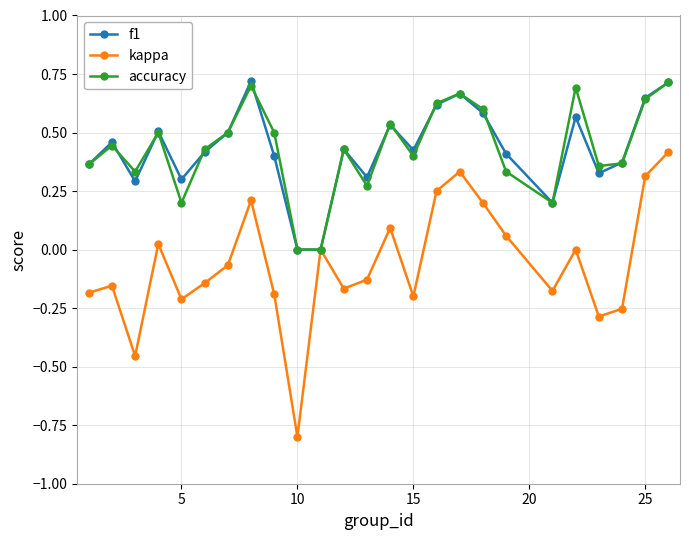

In f1, how many points are higher than both neighbors (excluding endpoints)?

7